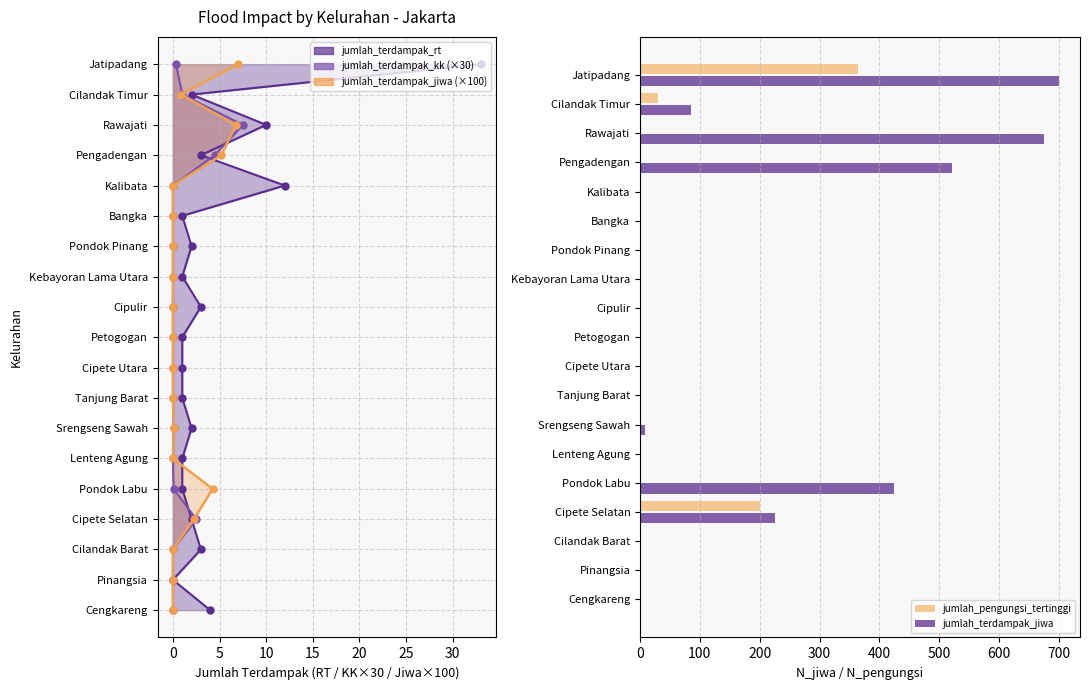

How many categories are shown in the chart?

19